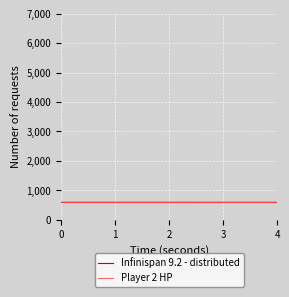

Count the Player 2 HP values in the range 598 to 599.

4